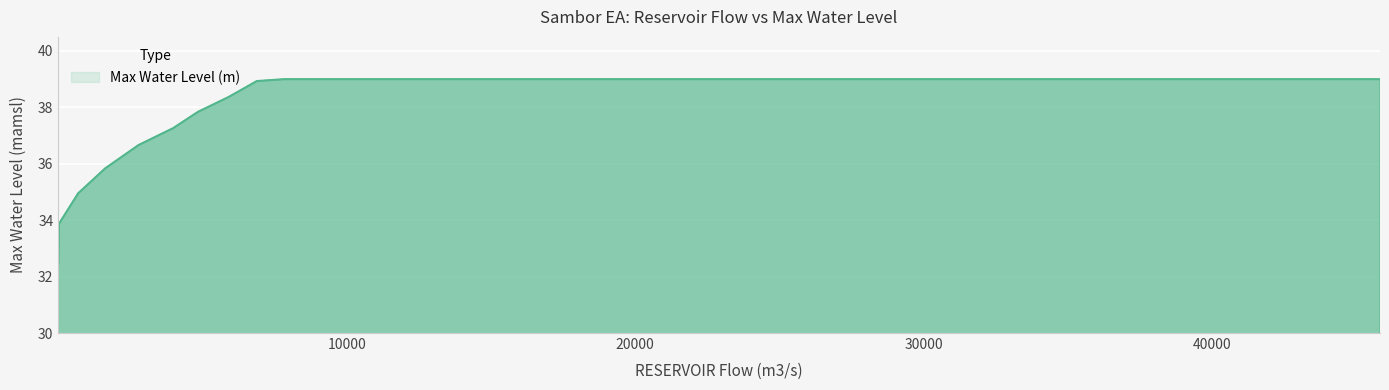

What is the difference between the maximum and second lowest values?

5.1